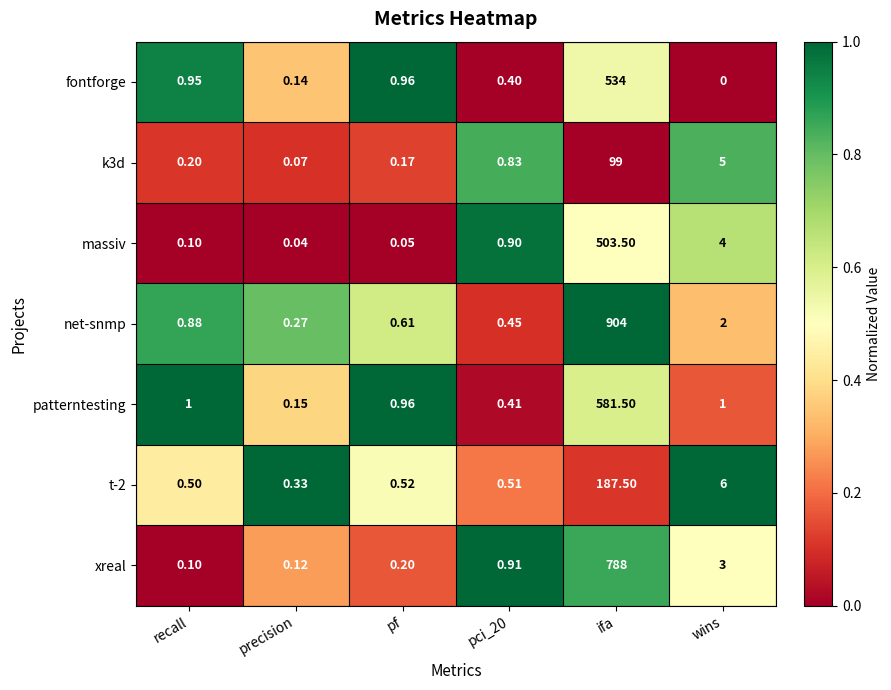

Which category has the highest value across all series?

ifa